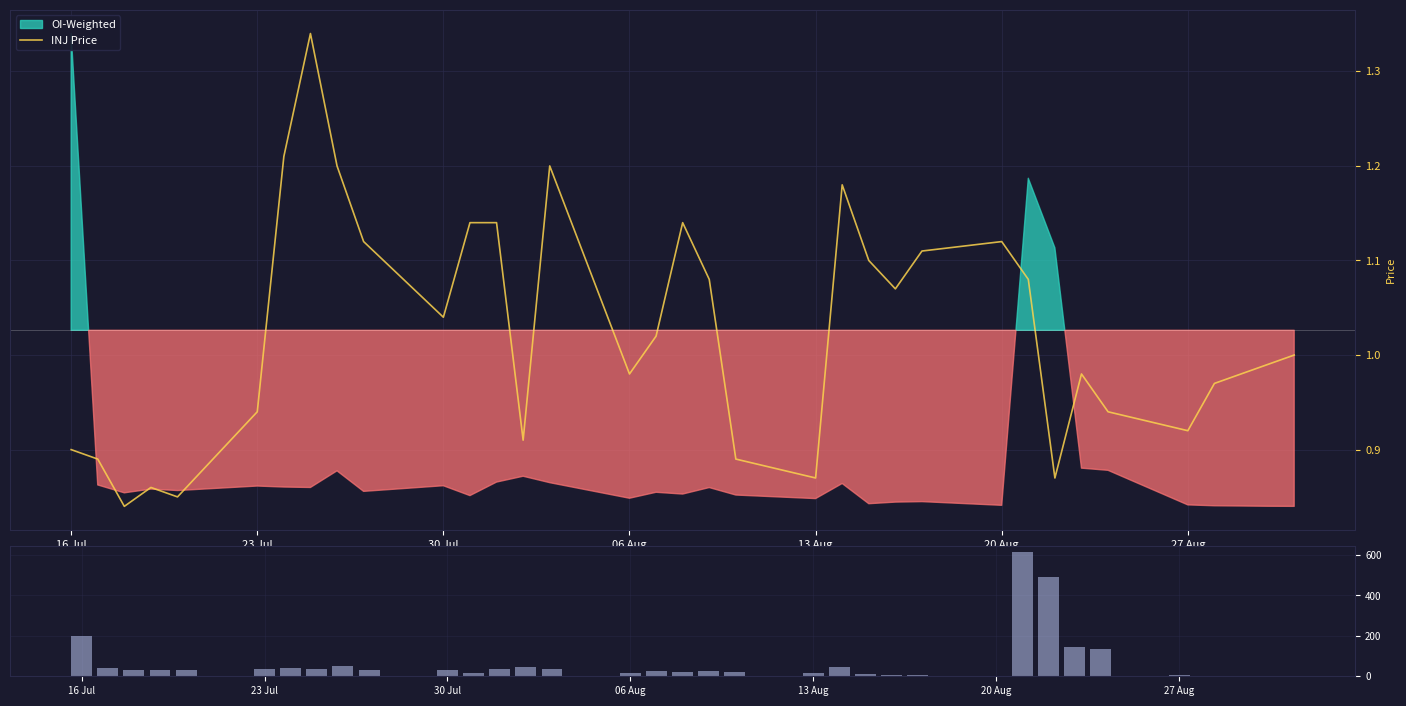

What is the value of the Volume bar at the 10th from the left?

29.0